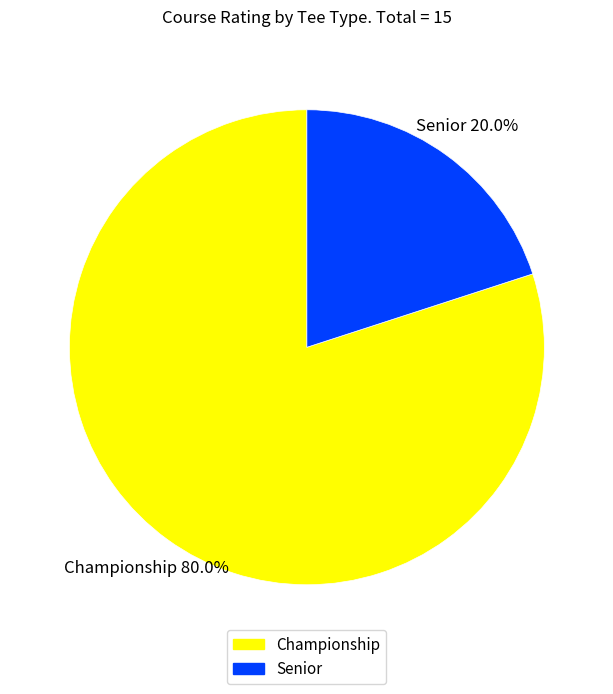

Which category has the biggest portion of the pie?

Championship